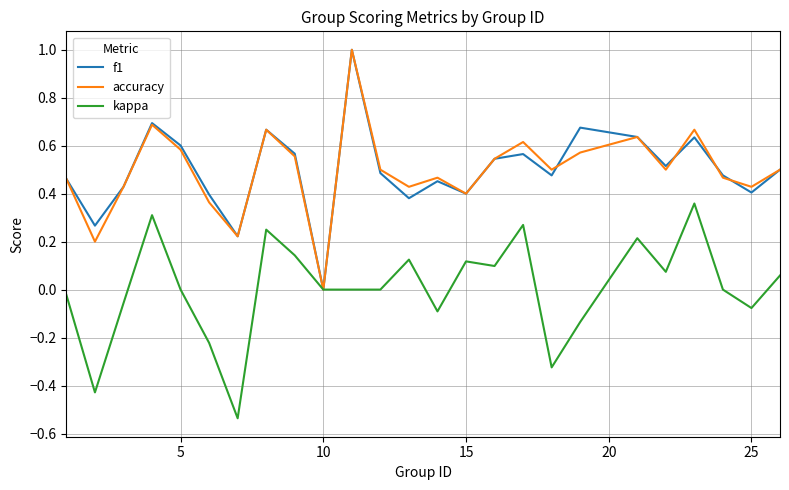

What is the greatest value displayed?

1.0